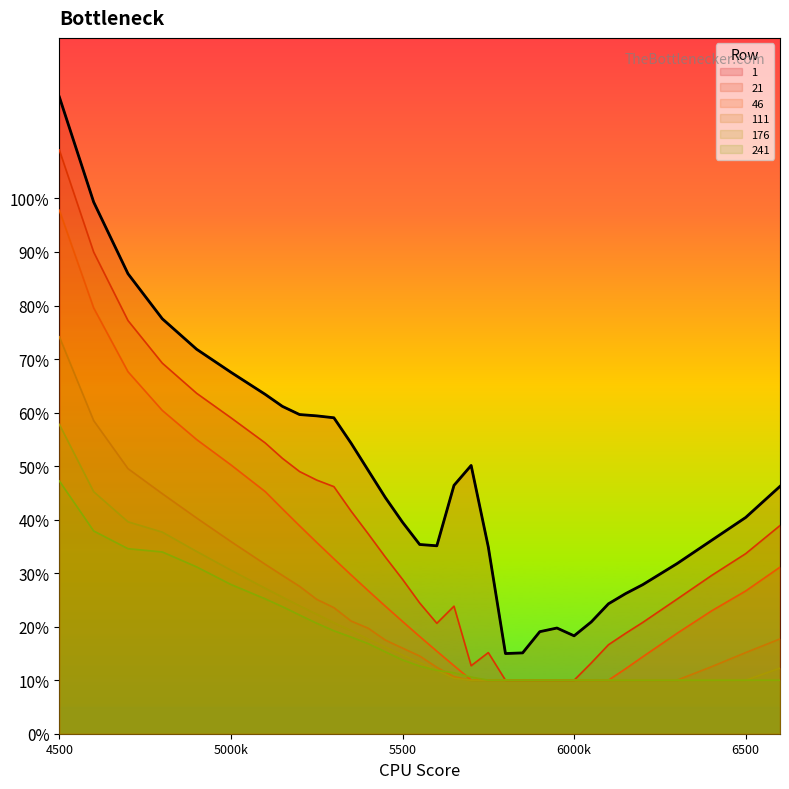

True or false: 1 has more than 2 interior local peaks.

False